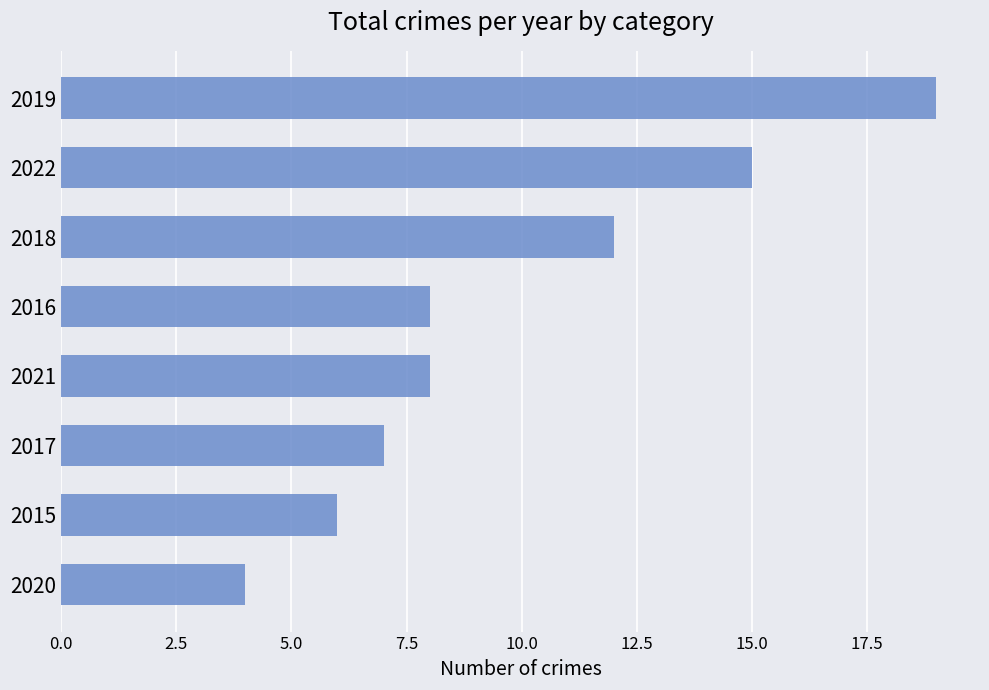

Which category has the lowest value across all series?

2020